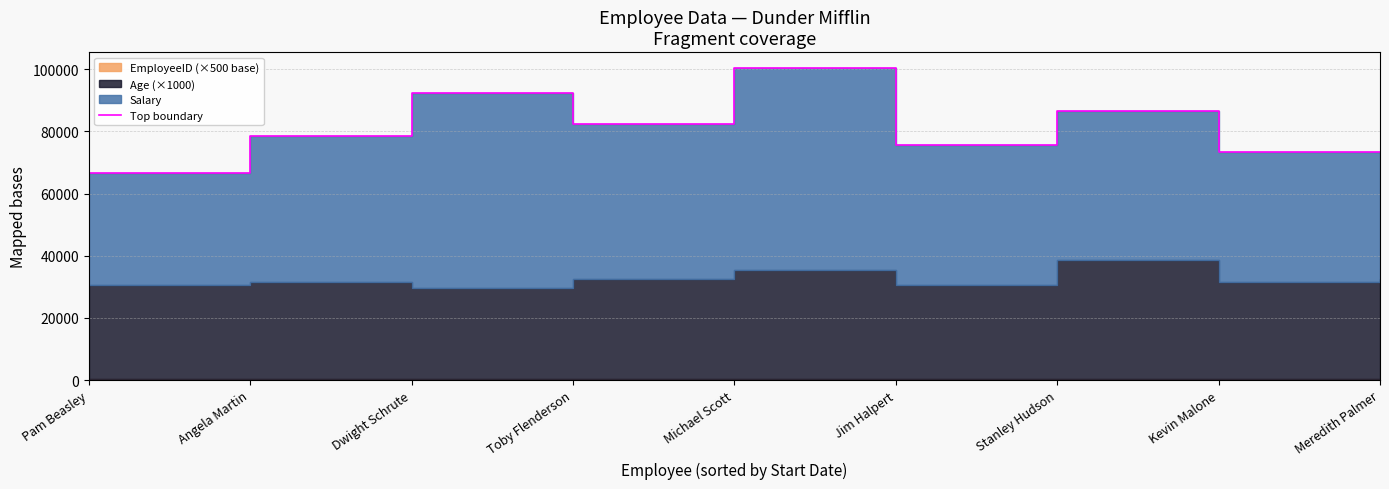

What is the sum of the values at Michael Scott and Meredith Palmer?

174000